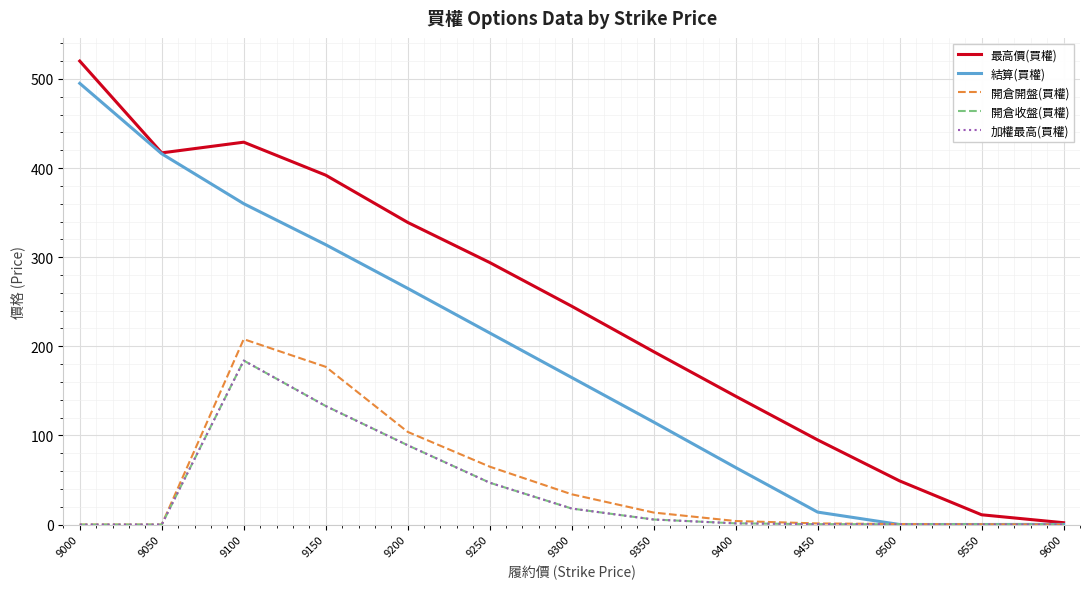

At which label does 開倉收盤(買權) reach its minimum?

9000